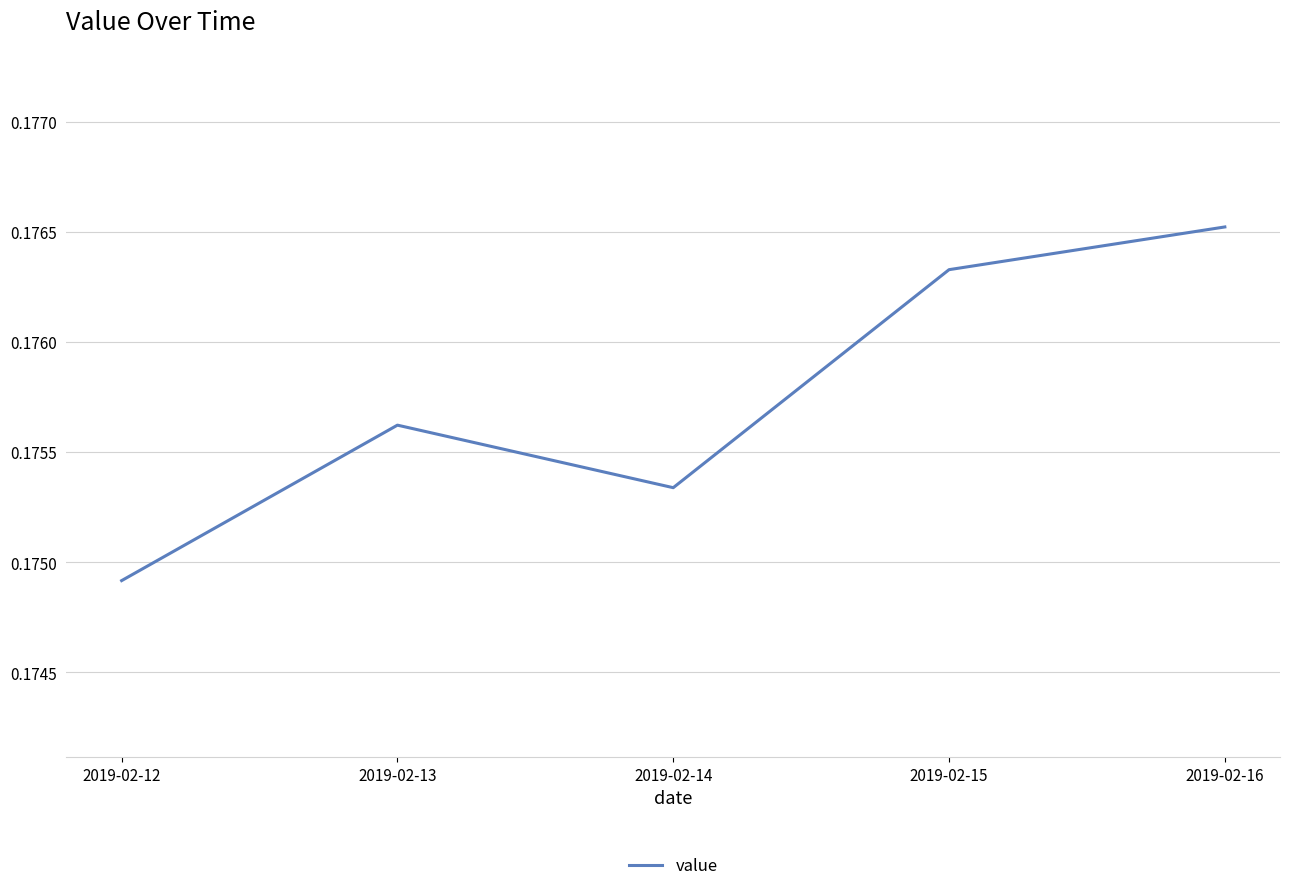

True or false: the data shows 0.1 at 2019-02-14.

False